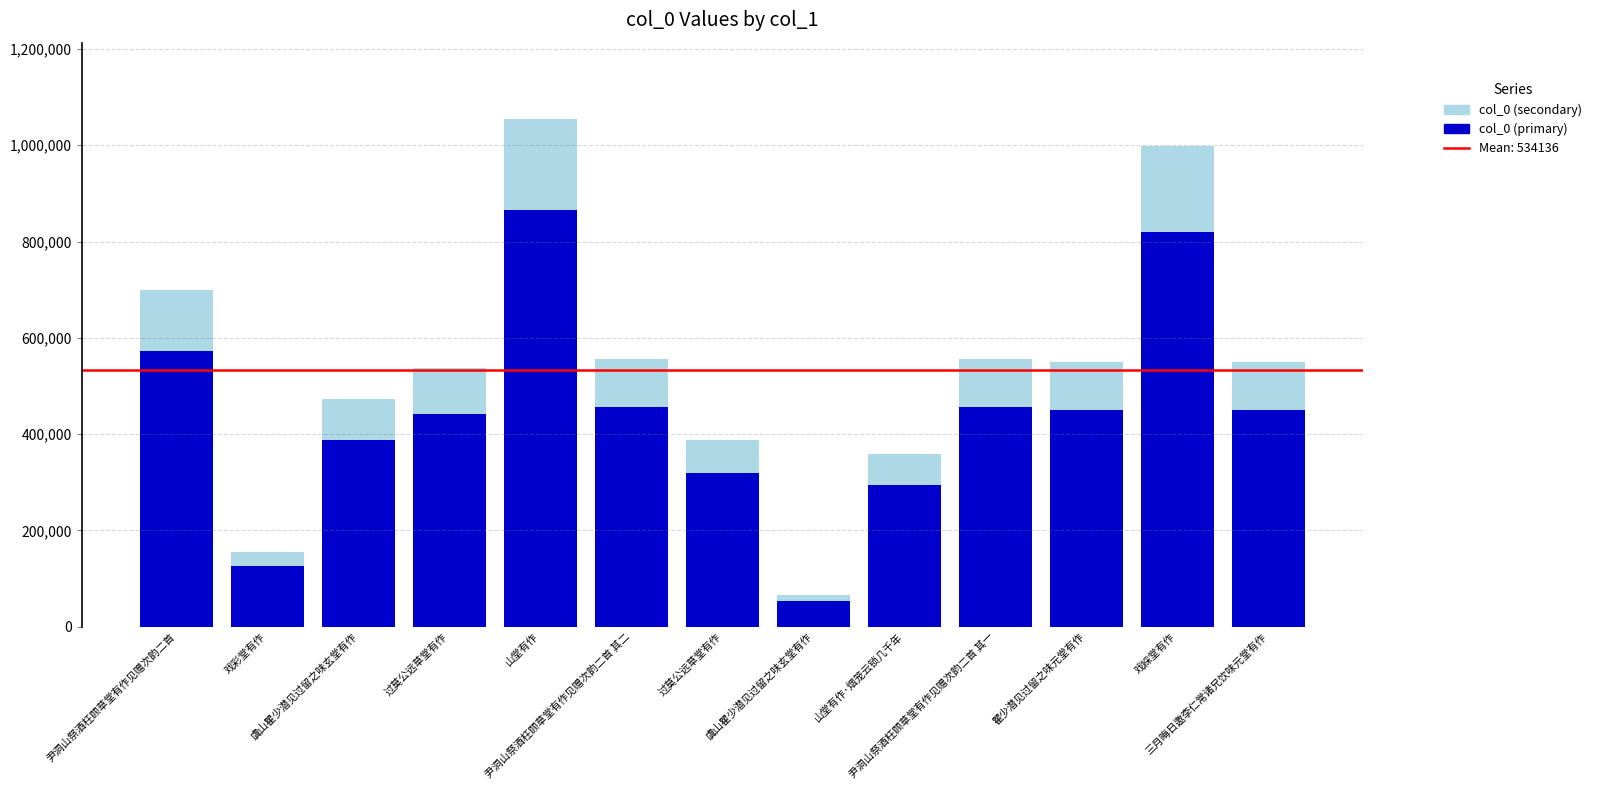

How many bars are there in total?

13